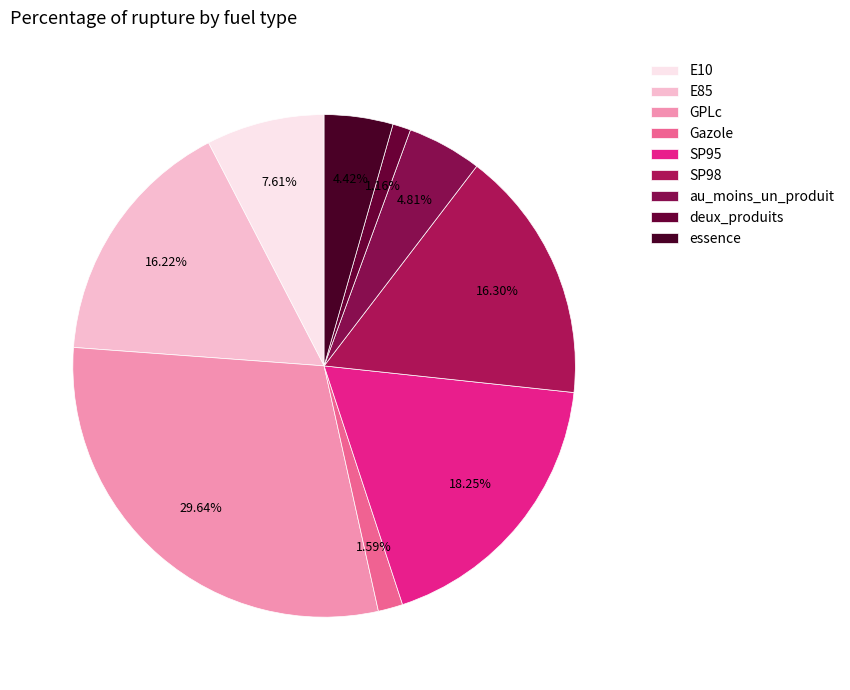

What portion of the pie excludes GPLc?

70.4%